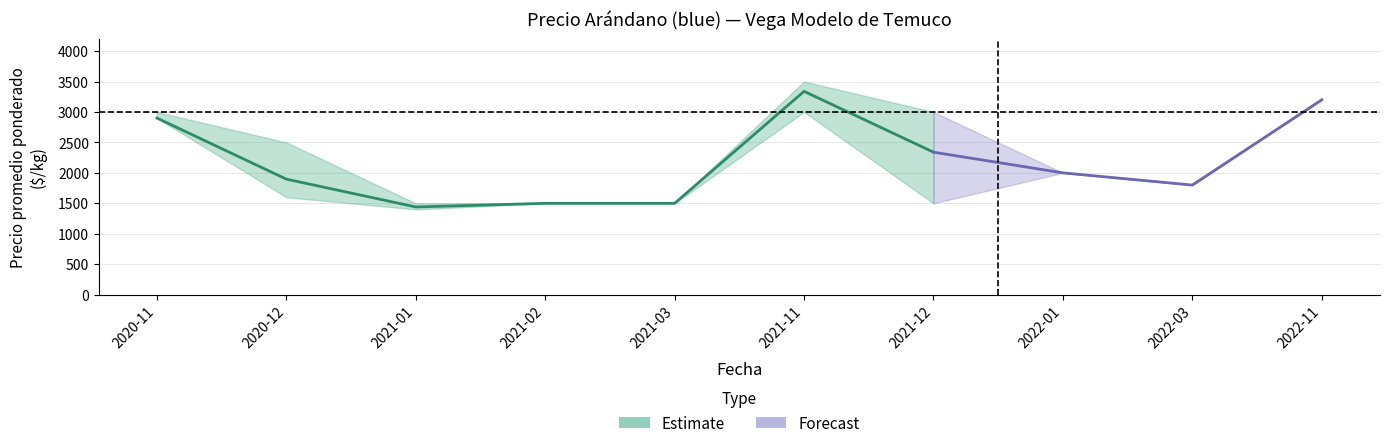

Reading left to right, what are all the values shown in this chart?

Precio promedio ponderado: 2900	1897	1440	1500	1500	3339	2340	2000	1800	3200
Precio mínimo: 2900	1600	1400	1500	1500	3000	1500	2000	1800	3200
Precio máximo: 3000	2500	1500	1500	1500	3500	3000	2000	1800	3200